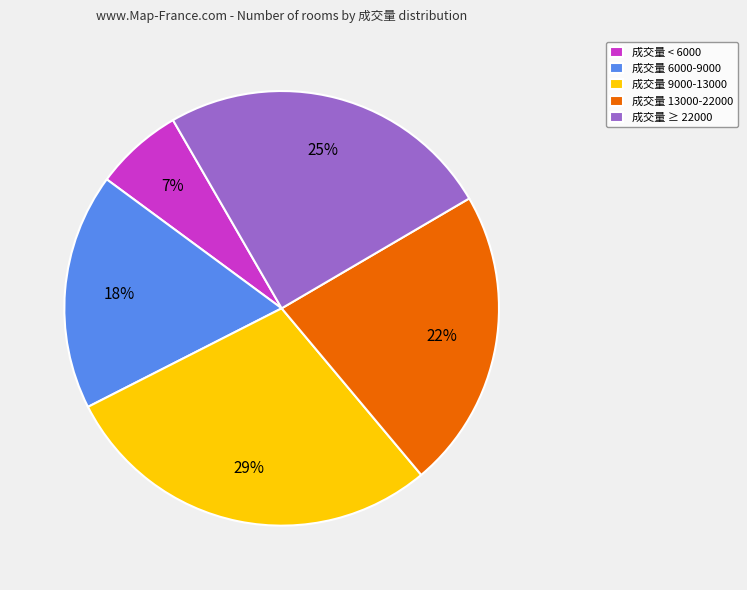

How many segments does this pie chart have?

5